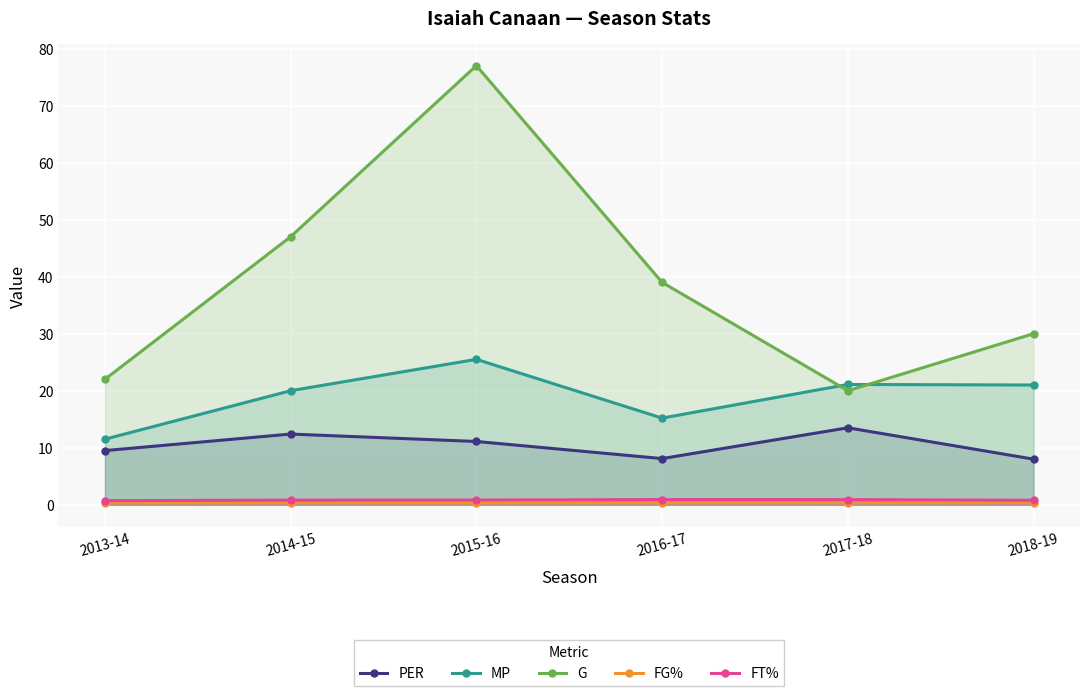

Where is G nearest to the value 48?

2014-15